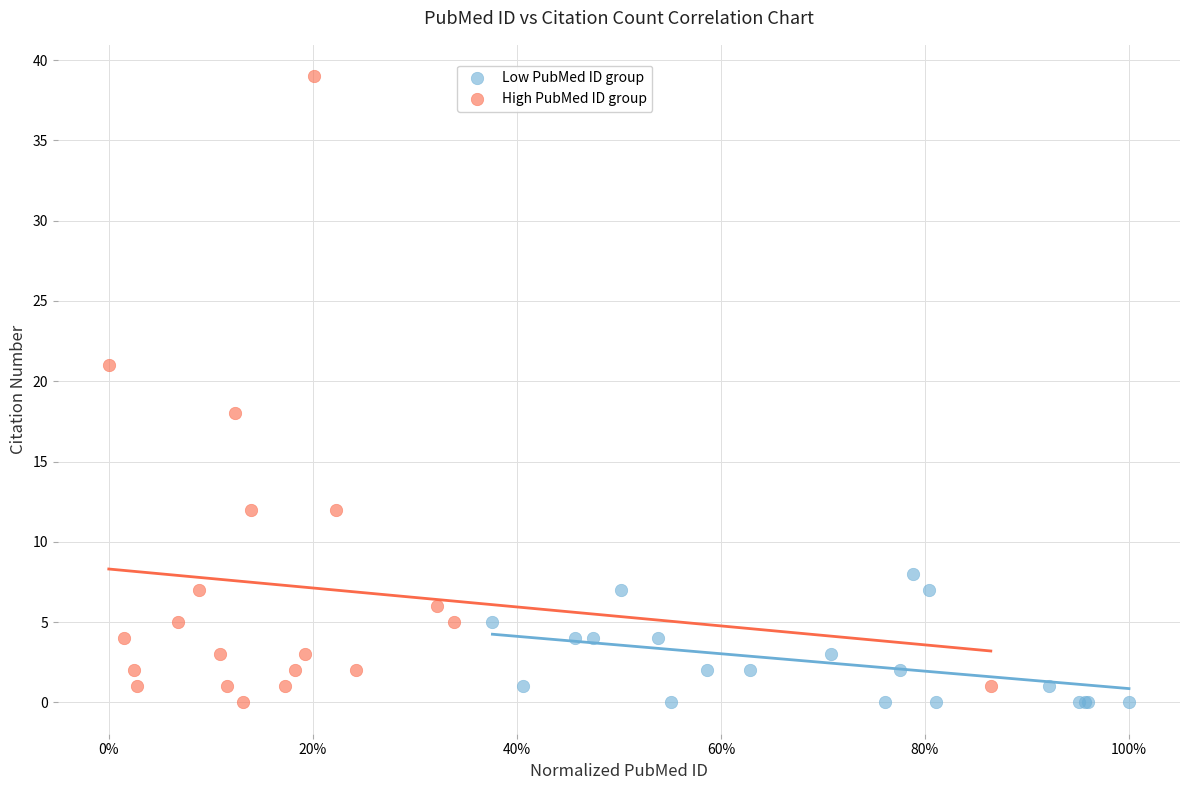

Which series has the widest spread of Y values?

High PubMed ID group